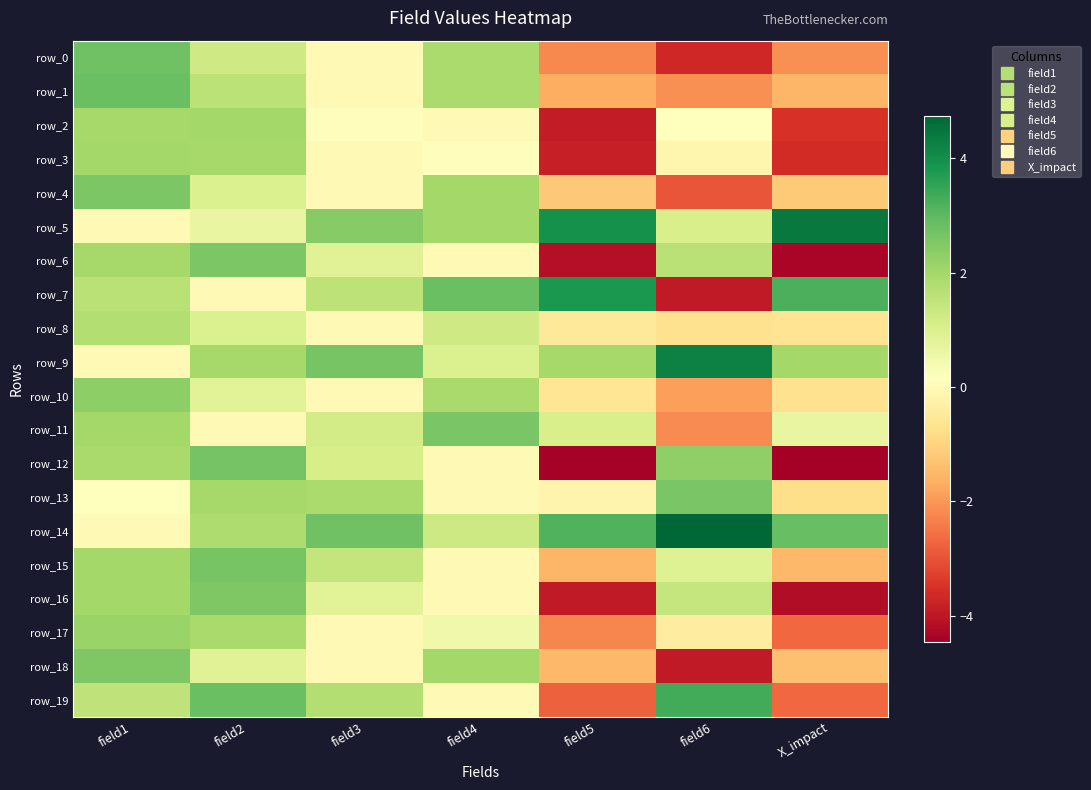

True or false: row_14 has a value of 4.4 at field3.

False